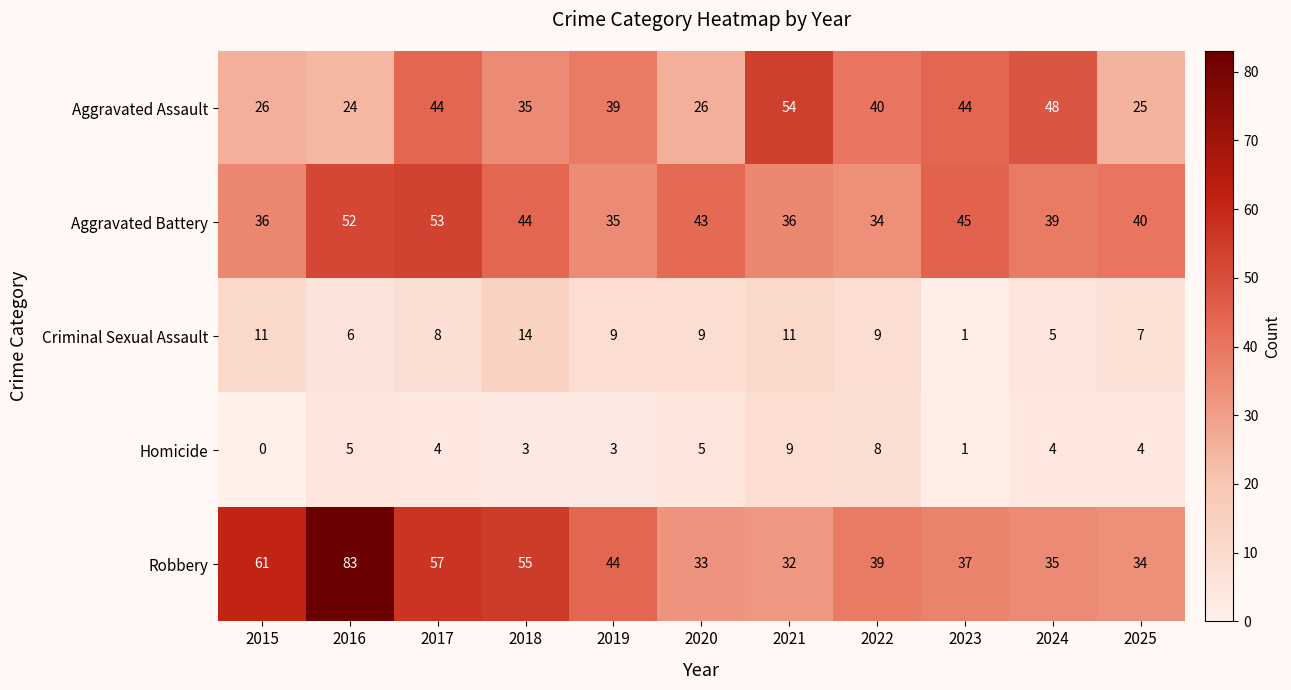

What is the average value of the Robbery series?

46